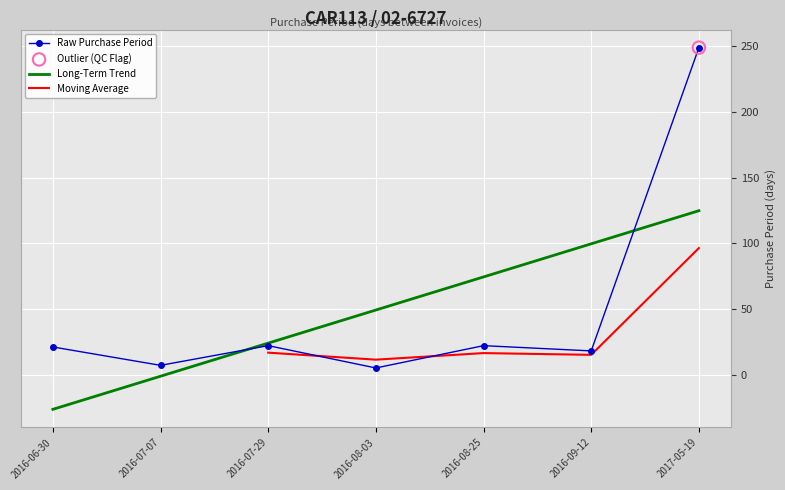

What is the change in value from 2016-06-30 to 2017-05-19?

+228